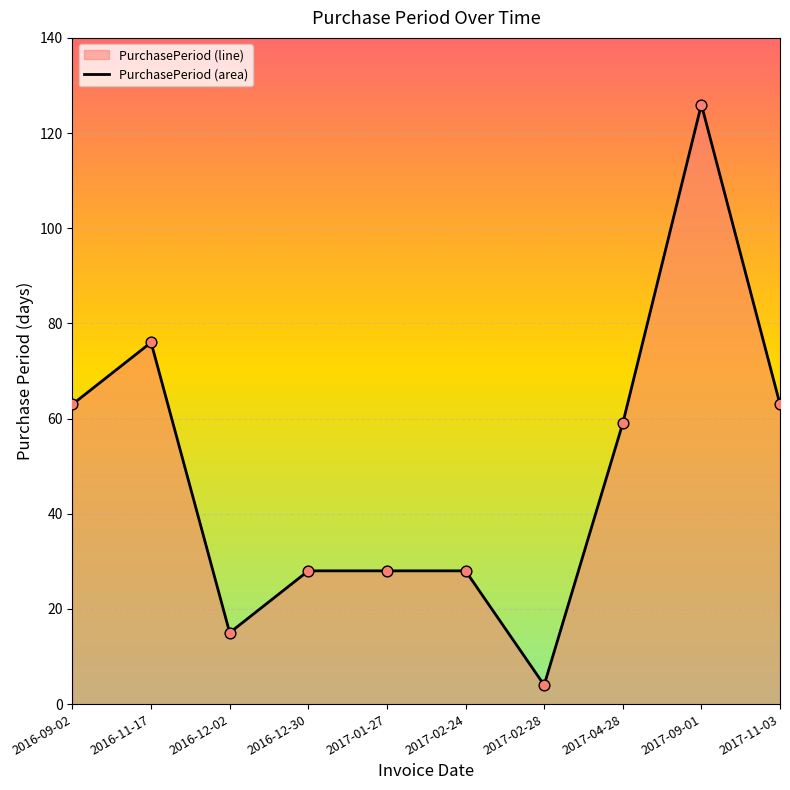

What is the change in value from 2017-04-28 to 2017-11-03?

+4